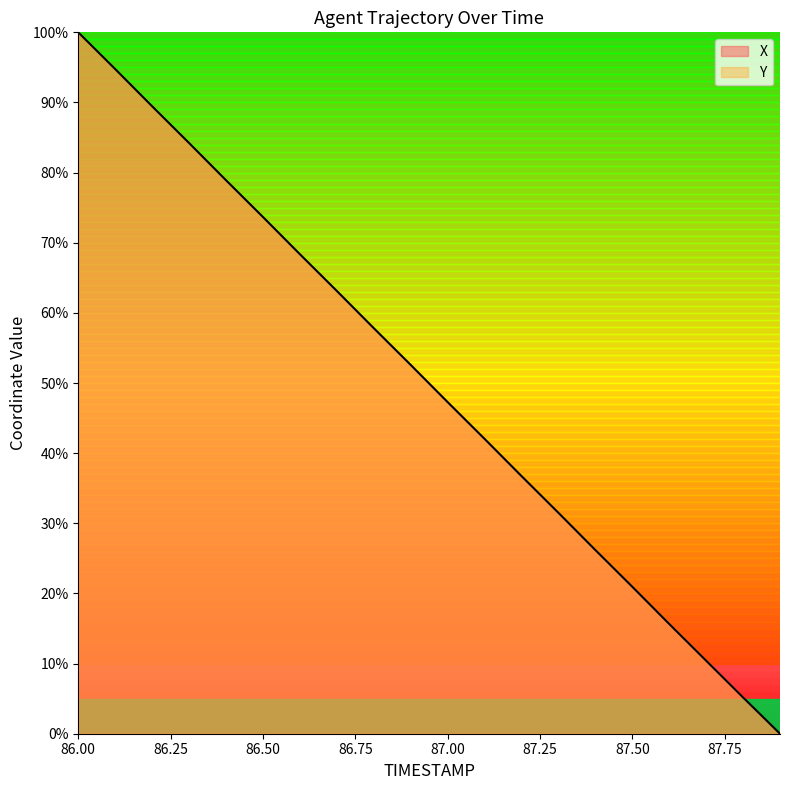

How many values are above zero?

19